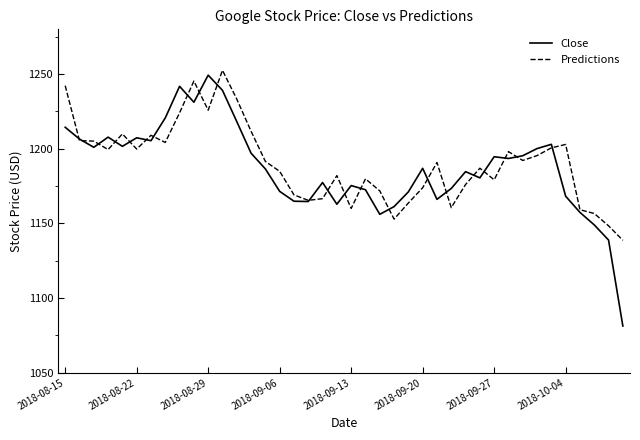

What is the minimum value for Close?

1081.2